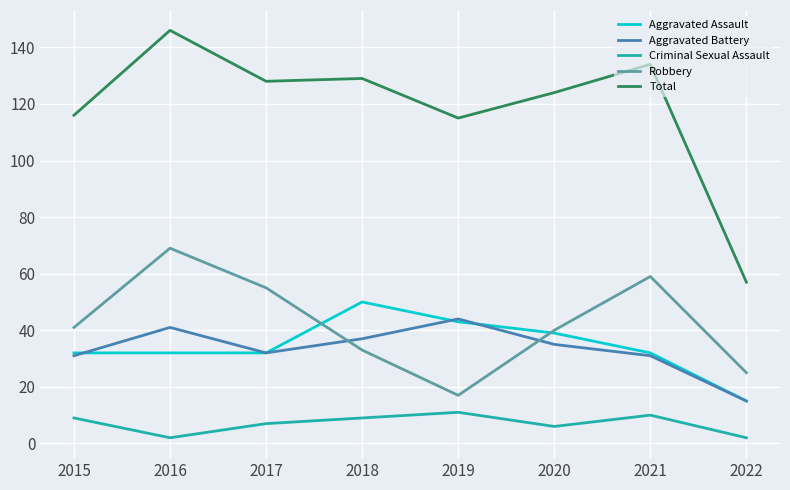

Which series has the largest range (max minus min)?

Total